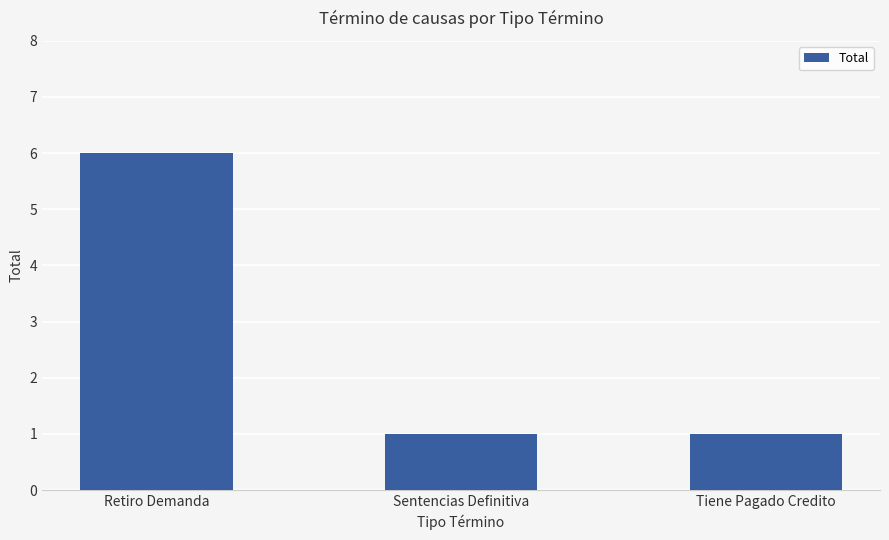

What is the maximum value shown in the chart?

6